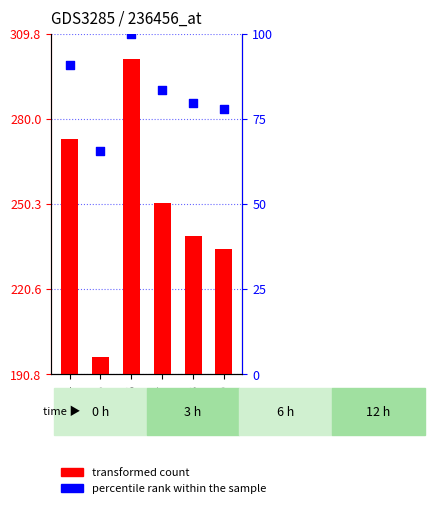

Which series reaches the minimum Y coordinate?

transformed count